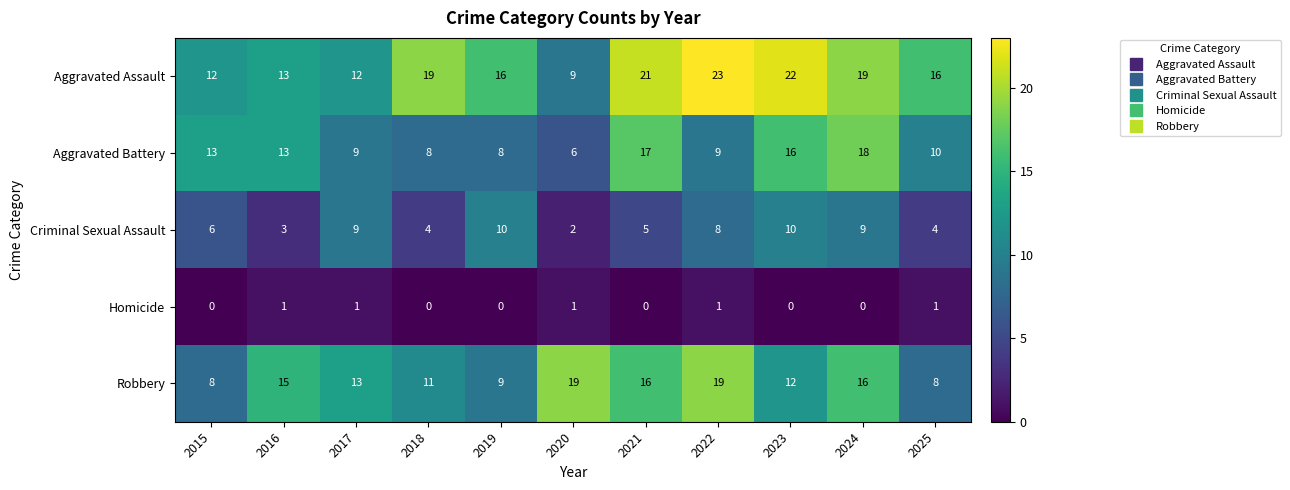

What is the approximate value of Aggravated Battery at 2018, to the nearest 10?

10